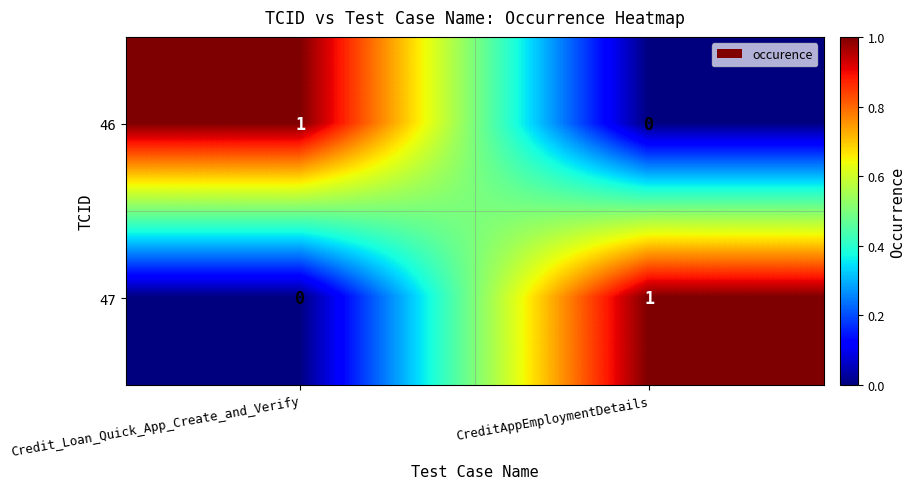

List the labels in order of 47 value, largest first.

CreditAppEmploymentDetails, Credit_Loan_Quick_App_Create_and_Verify